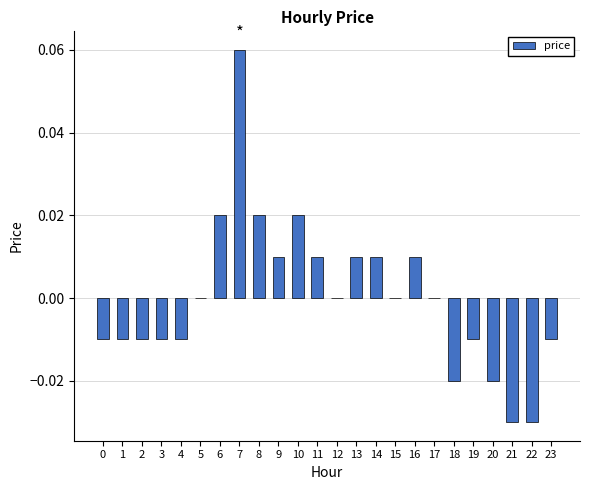

The chart shows a value of 0.0 at 5. True or false?

True